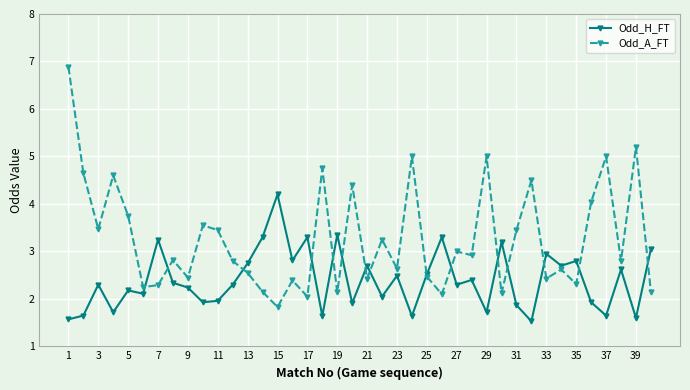

True or false: Odd_A_FT has more than 1 interior local peaks.

True